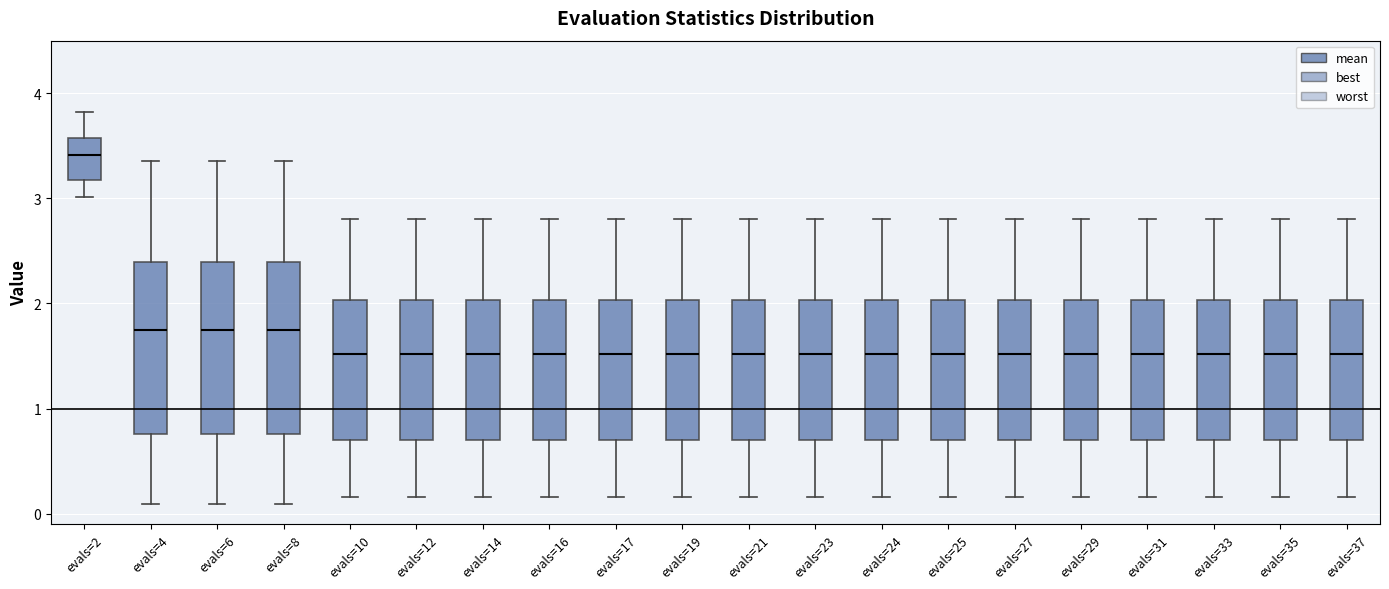

Where is the lower edge of the box for evals=31 on the y-axis? The values are not printed on the chart, so give them approximately, as read against the axis.

0.7